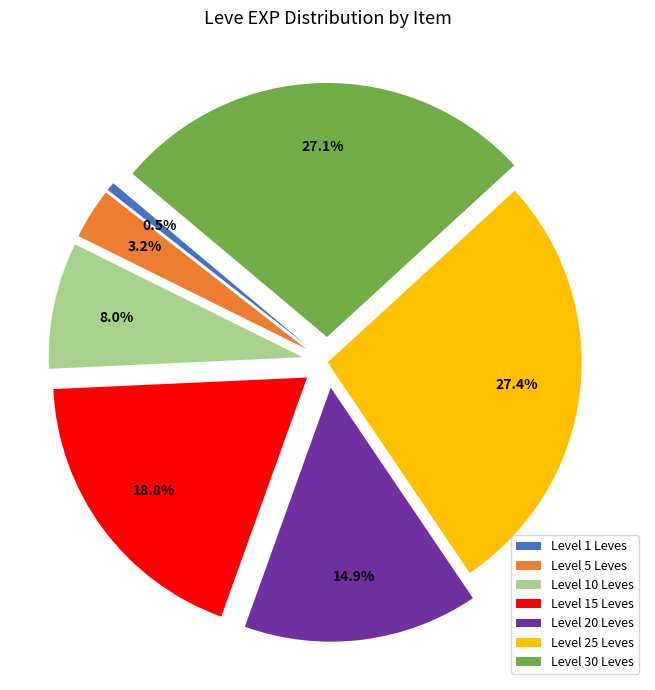

How many segments does this pie chart have?

7